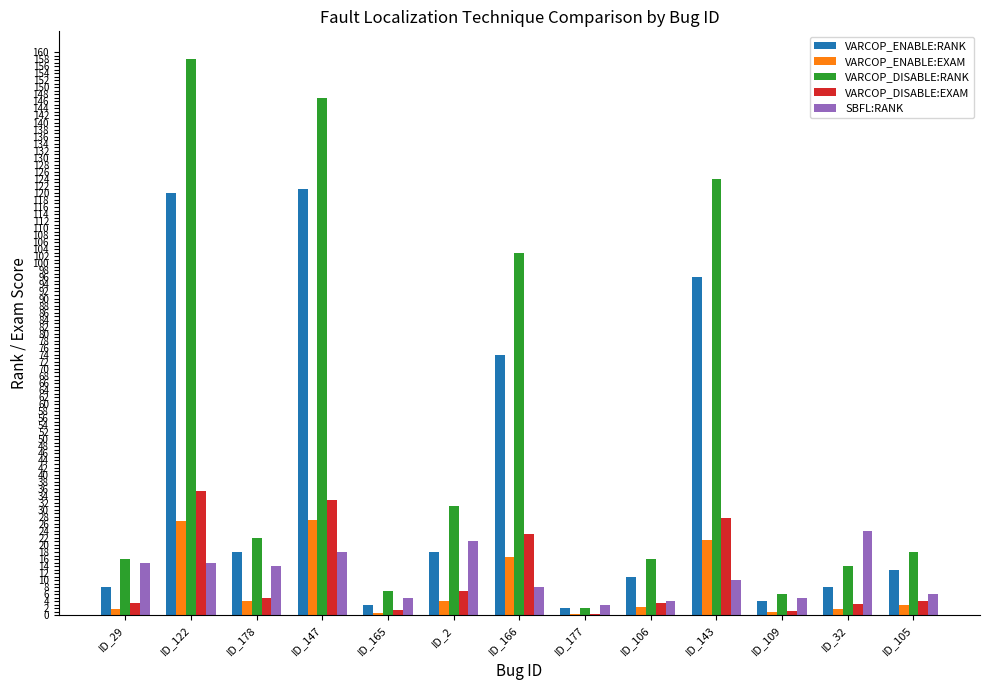

How many series are shown in this chart?

5